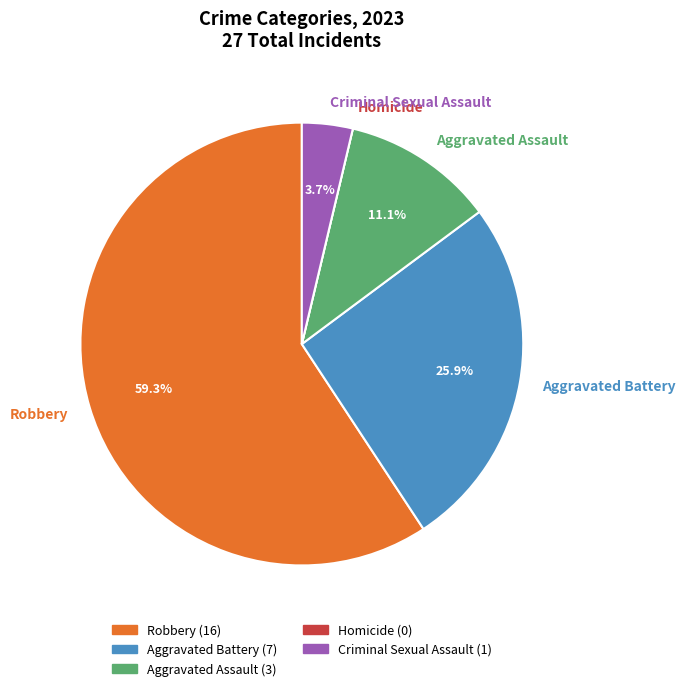

Which category accounts for the majority?

Robbery